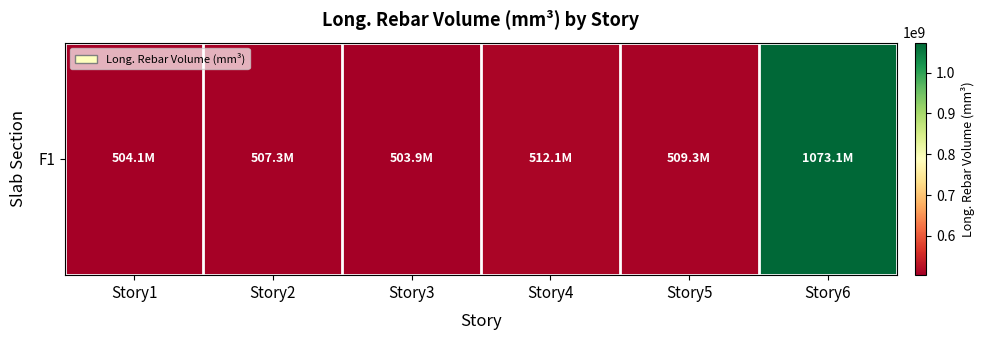

Rank the categories by value from highest to lowest.

Story6, Story4, Story5, Story2, Story1, Story3